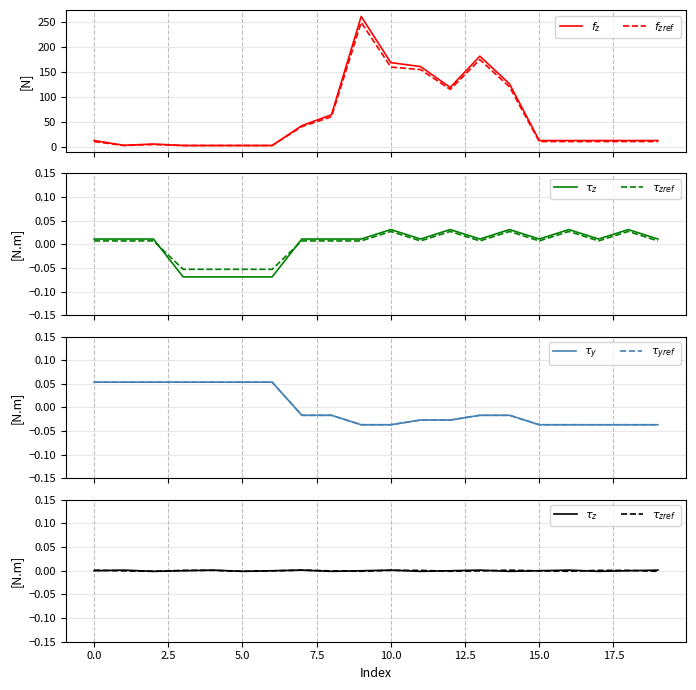

Where is $\tau_{zref}$ nearest to the value 0?

15